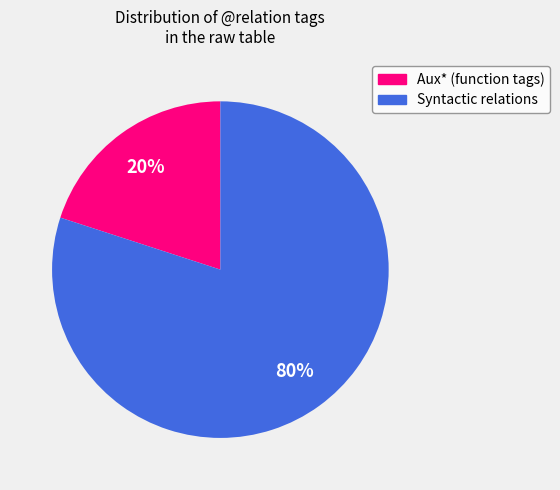

How many segments does this pie chart have?

2